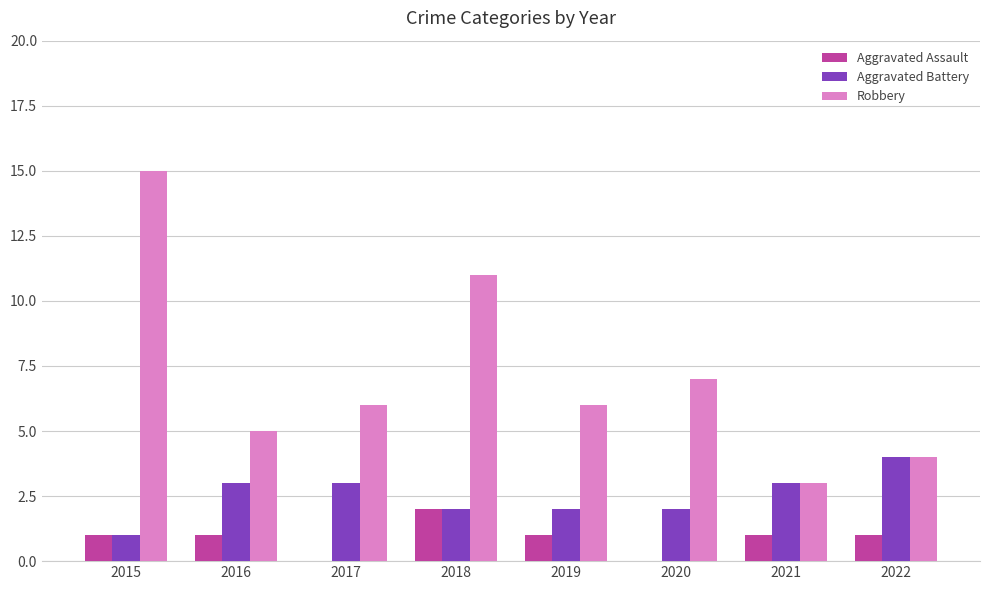

The Aggravated Assault series shows 1 at 2015. True or false?

True